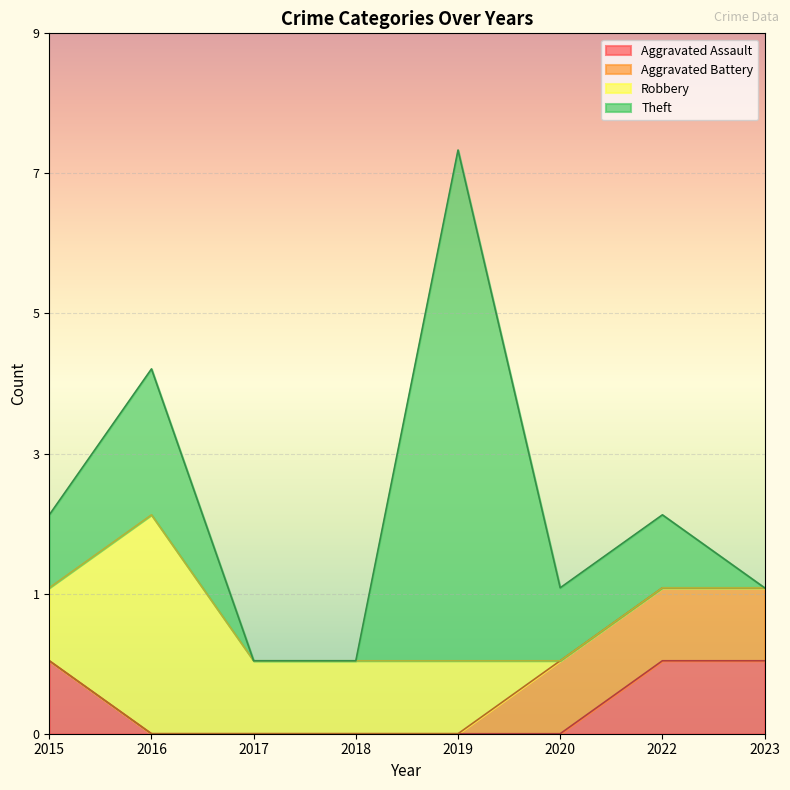

What is the difference between the highest and lowest values at 2018?

1